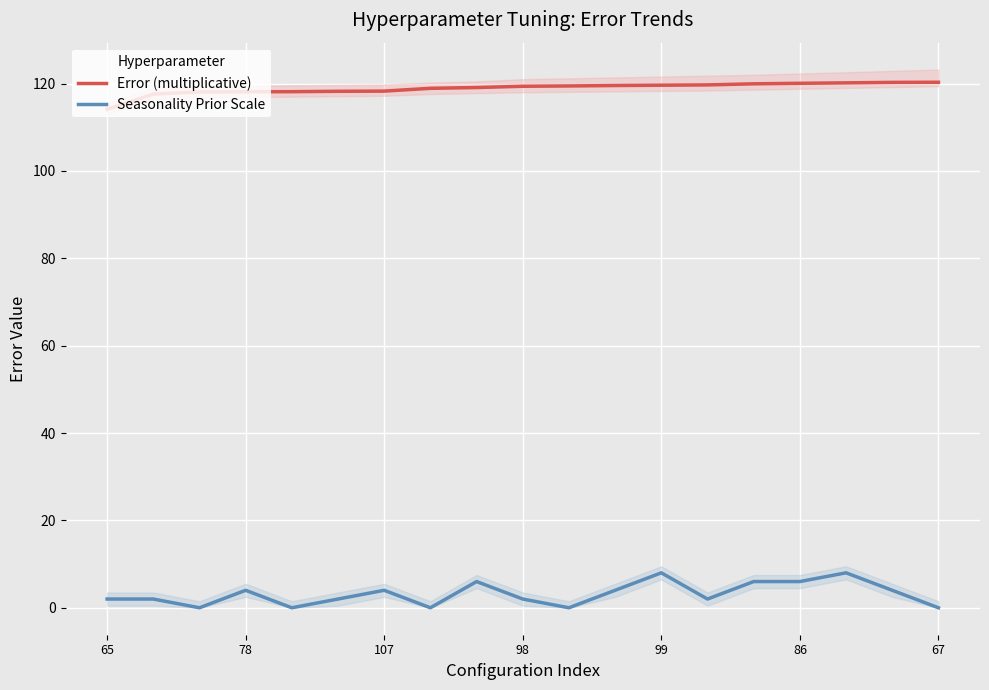

True or false: Error (multiplicative) and Seasonality Prior Scale intersect in this chart.

False